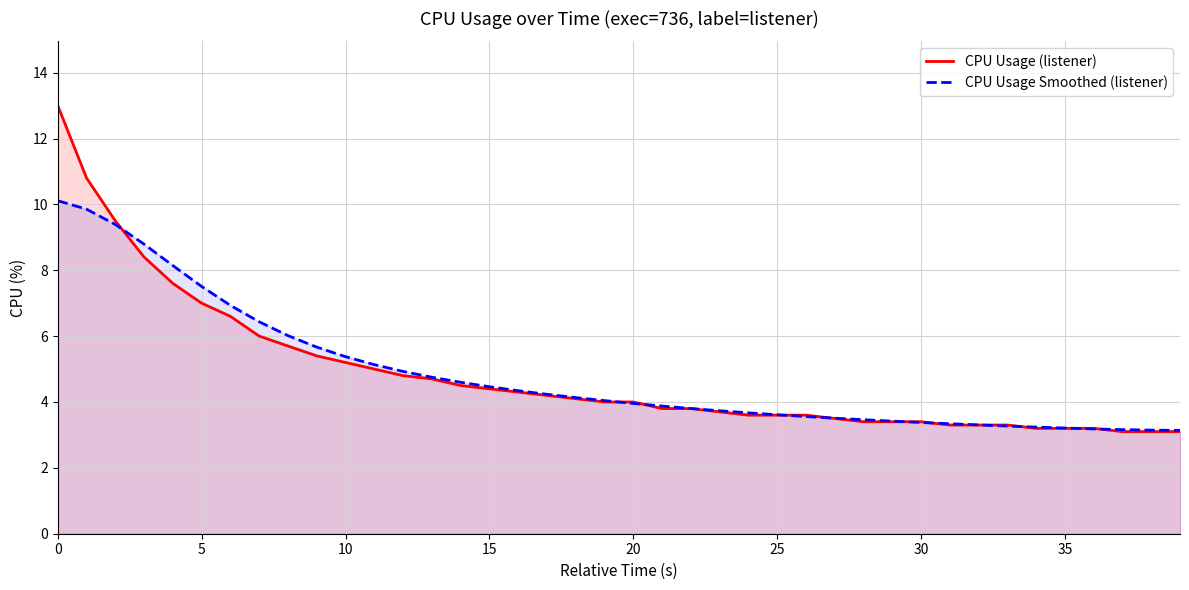

What is the difference between the highest and lowest values at 5?

0.5